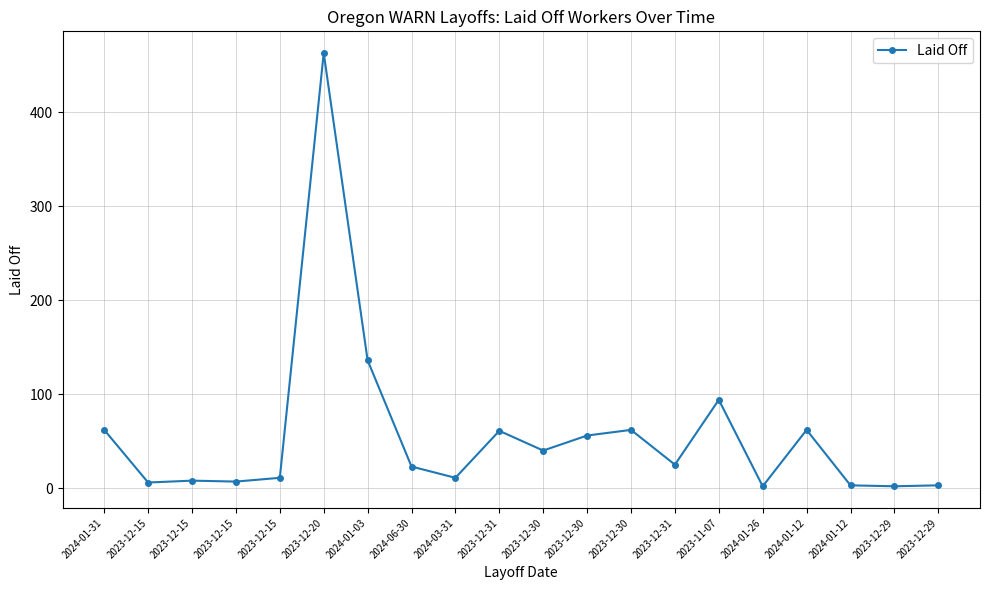

How many categories are shown in the chart?

20